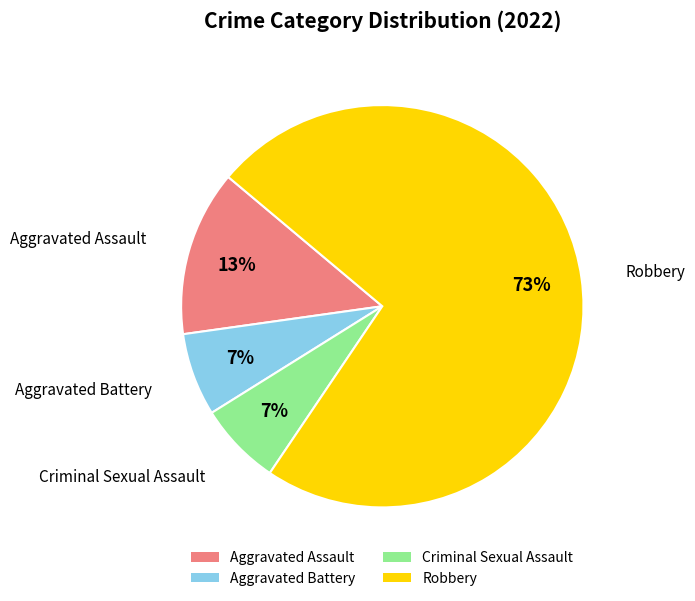

How many slices are in this pie chart?

4